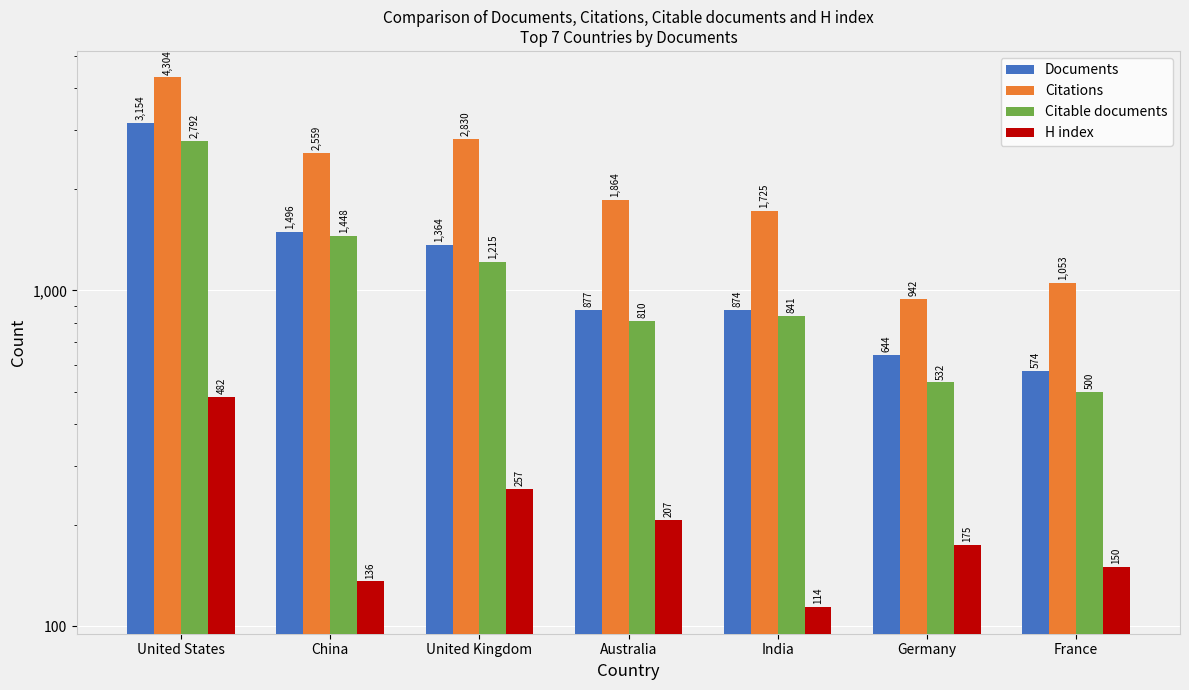

At which label does Documents reach its minimum?

France